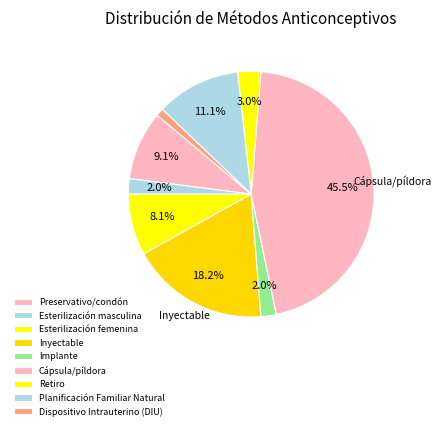

To the nearest percent, what is the average slice percentage?

11%